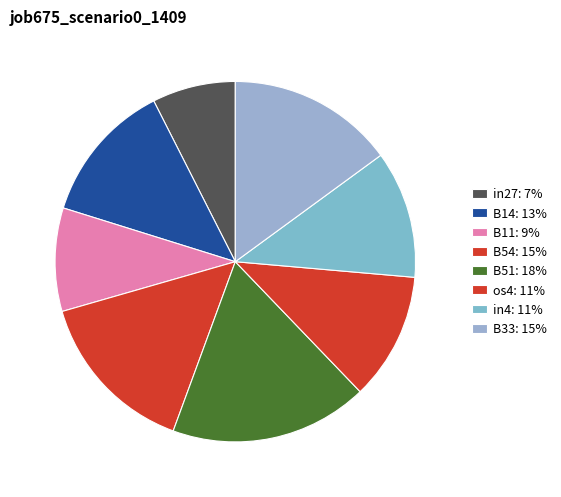

How many segments does this pie chart have?

8